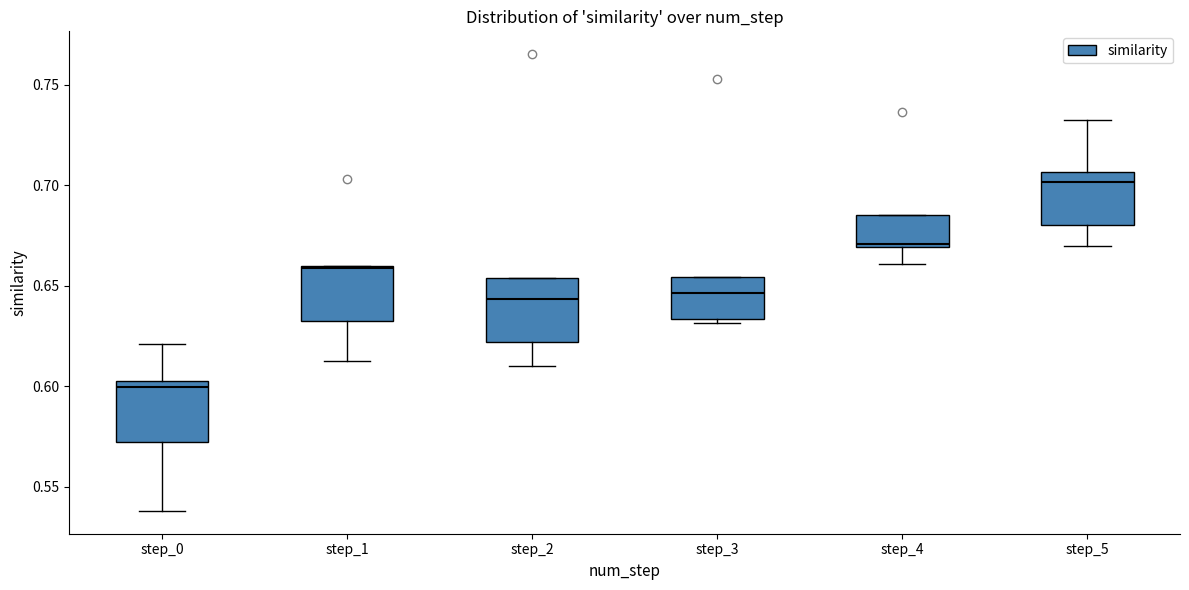

Where does the median line of the box for step_2 sit on the y-axis? The values are not printed on the chart, so give them approximately, as read against the axis.

0.645